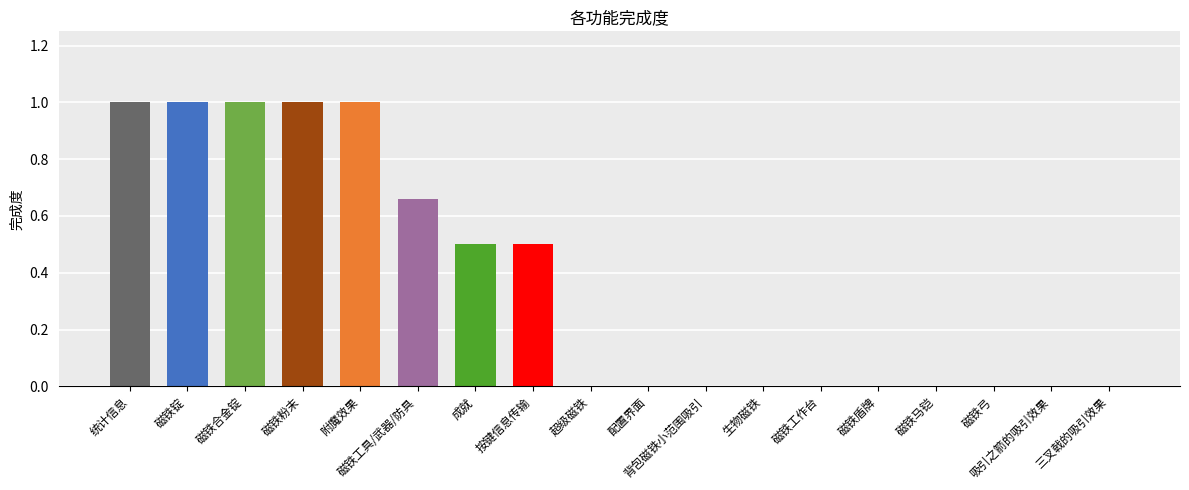

What is the change in value from 成就 to 磁铁弓?

-0.5